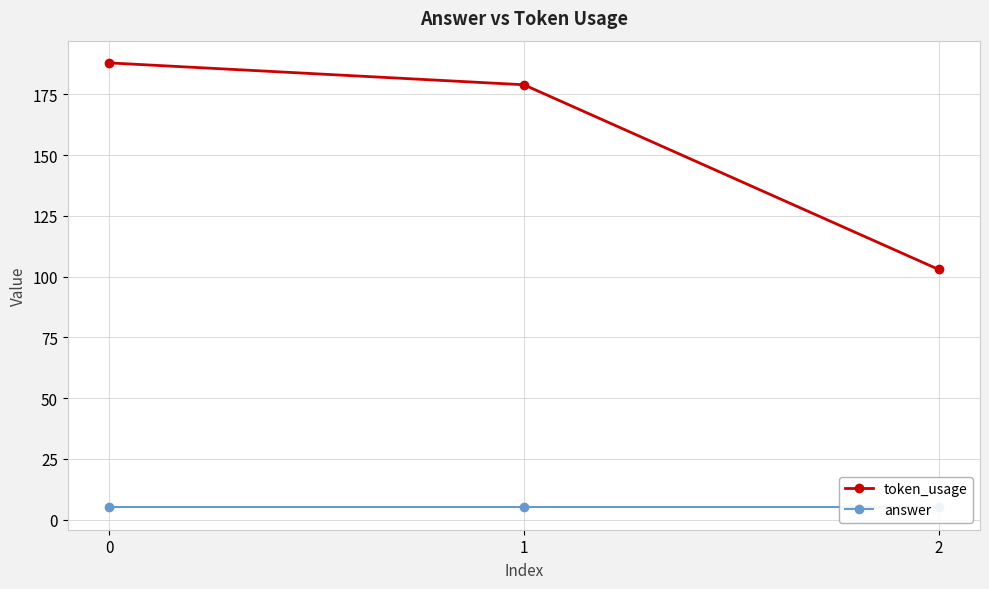

Does the chart have visible grid lines?

Yes